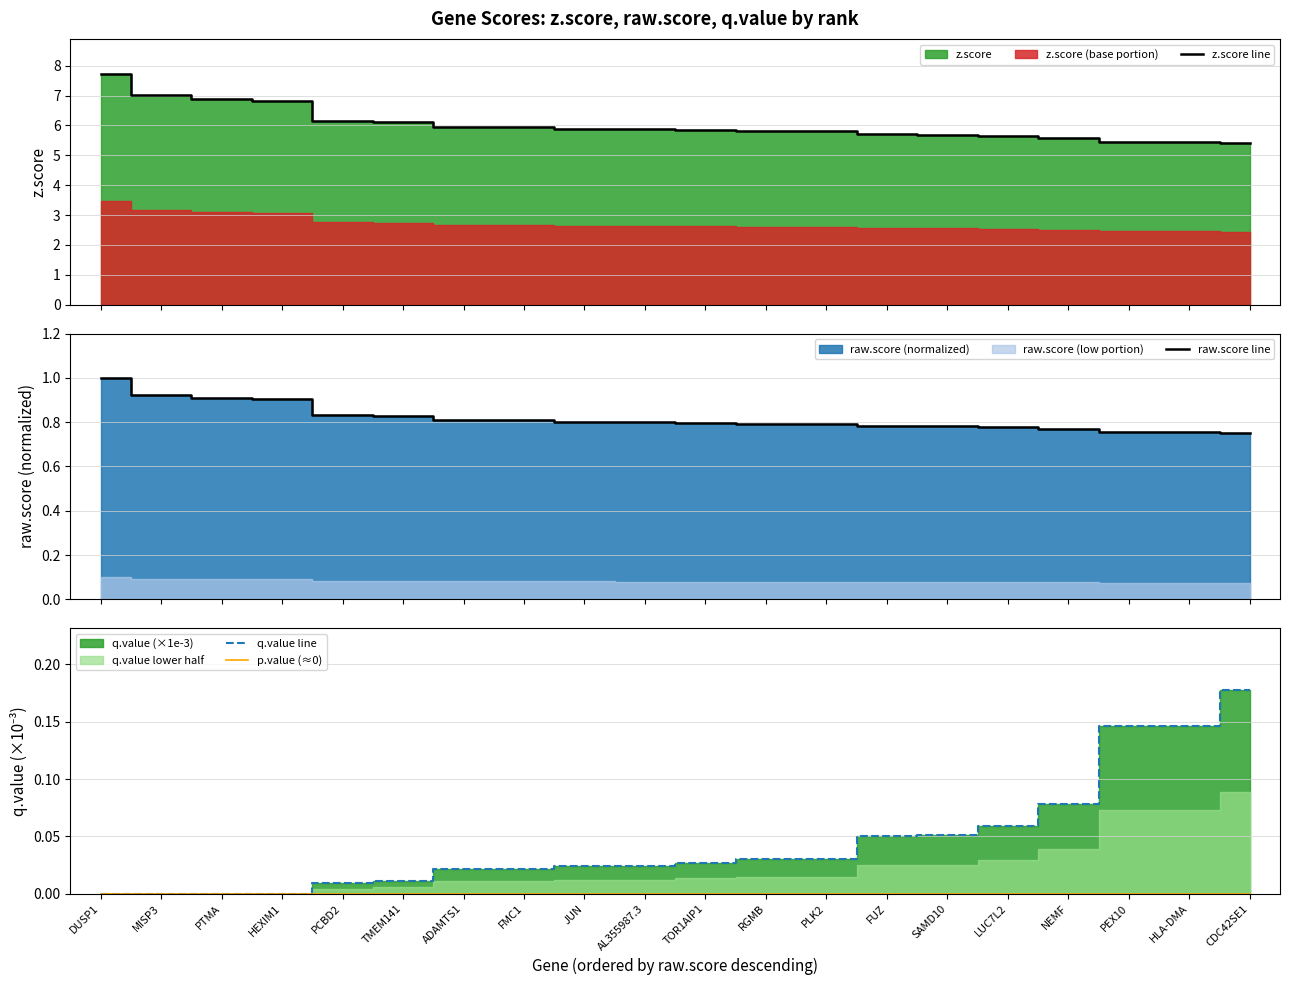

Does the chart have visible grid lines?

Yes